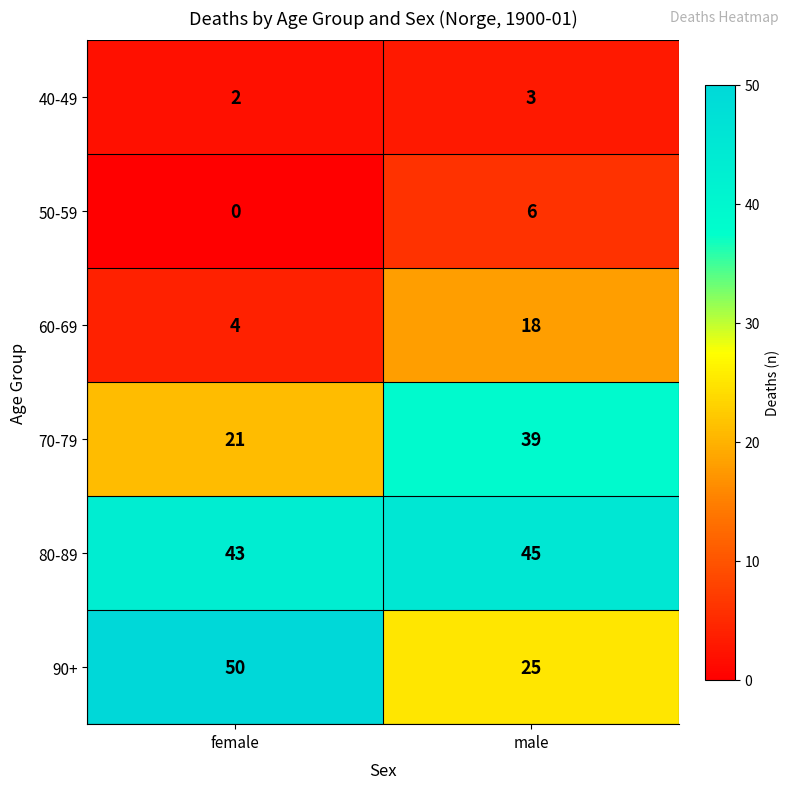

At which category is the sum across all series the highest?

male